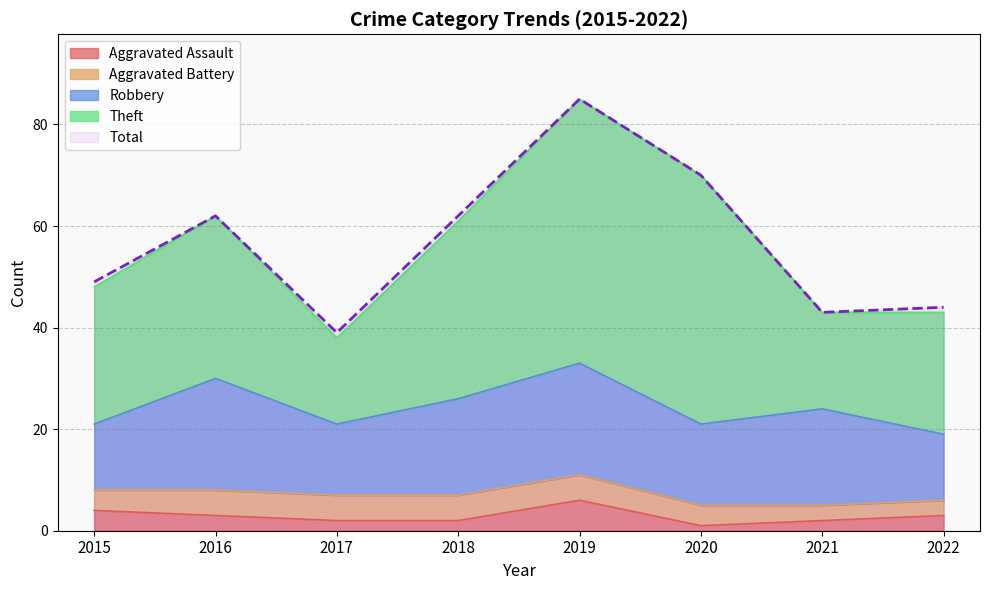

Which series has the largest total across all categories?

Total